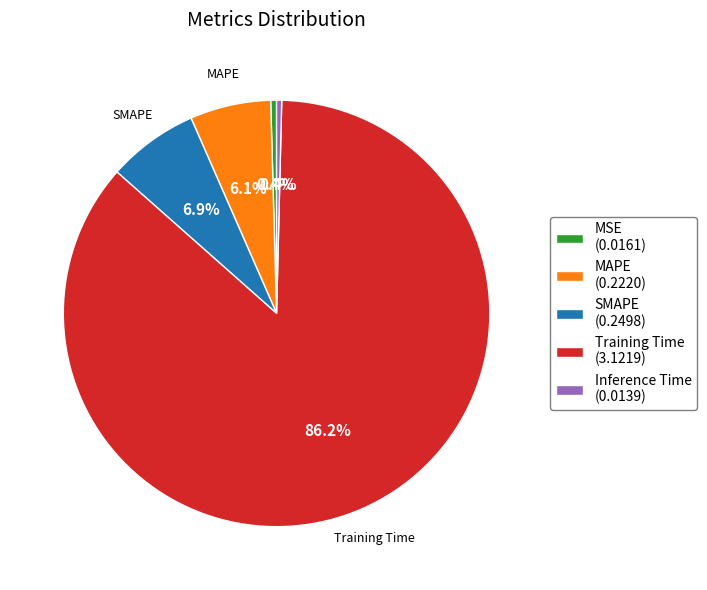

Which has a higher value, MSE or Training Time?

Training Time